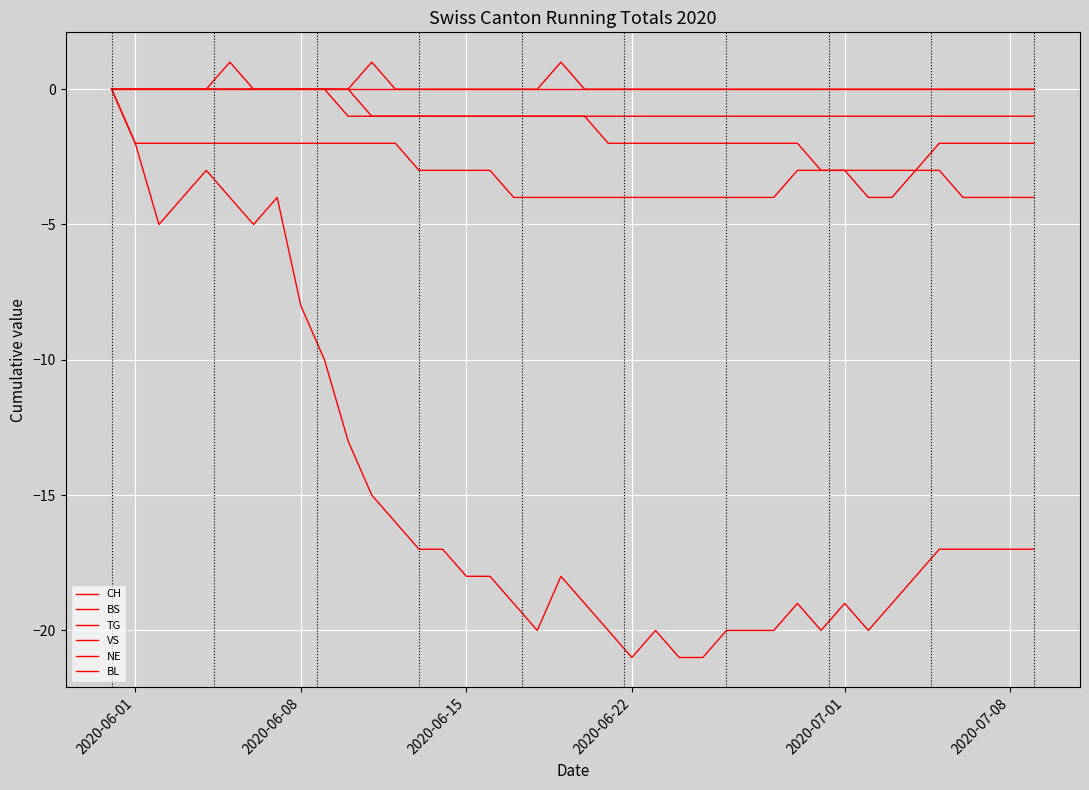

How many lines are shown in the chart?

6